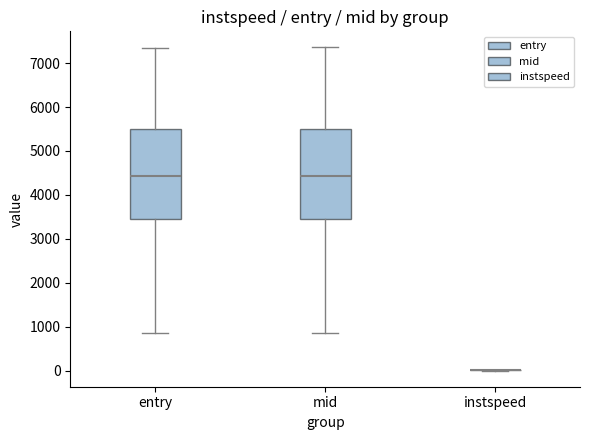

Reading left to right, read every box against the y-axis: the position of its median line, the range the box covers, and the ends of its whiskers. The values are not printed on the chart, so give them approximately, as read against the axis.

entry: median 4400, box 3500 to 5500, whiskers 900 to 7300
mid: median 4400, box 3500 to 5500, whiskers 900 to 7400
instspeed: box collapsed to a line at 0, whiskers 0 to 0